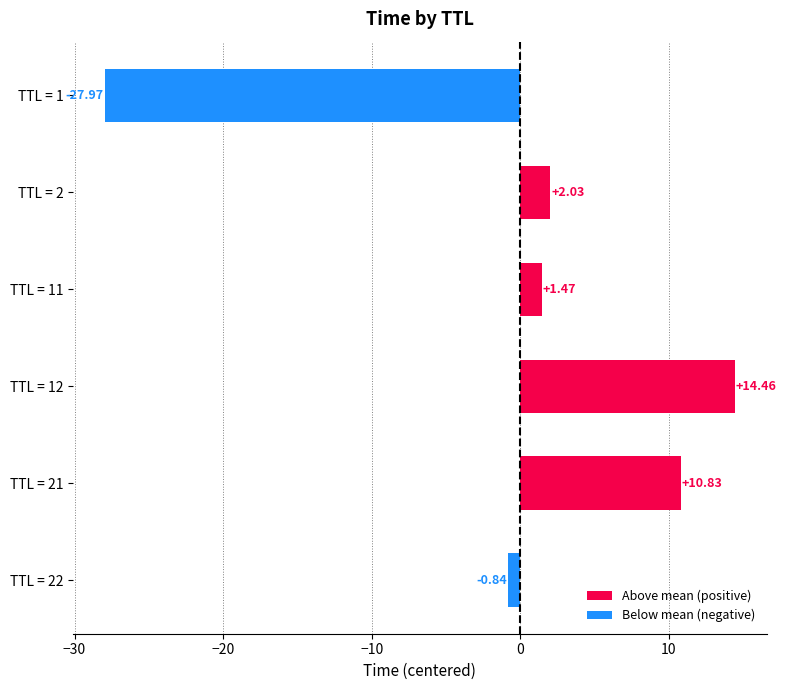

What is the change in value from TTL = 1 to TTL = 22?

+27.1